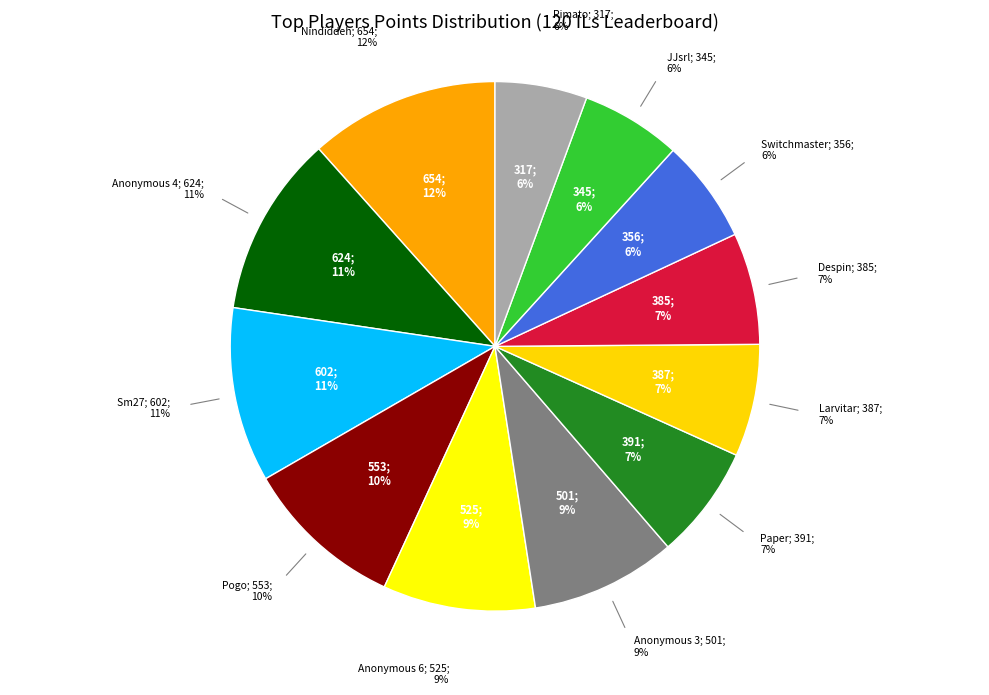

To the nearest percent, what is the difference between the largest and smallest slice percentages?

6%